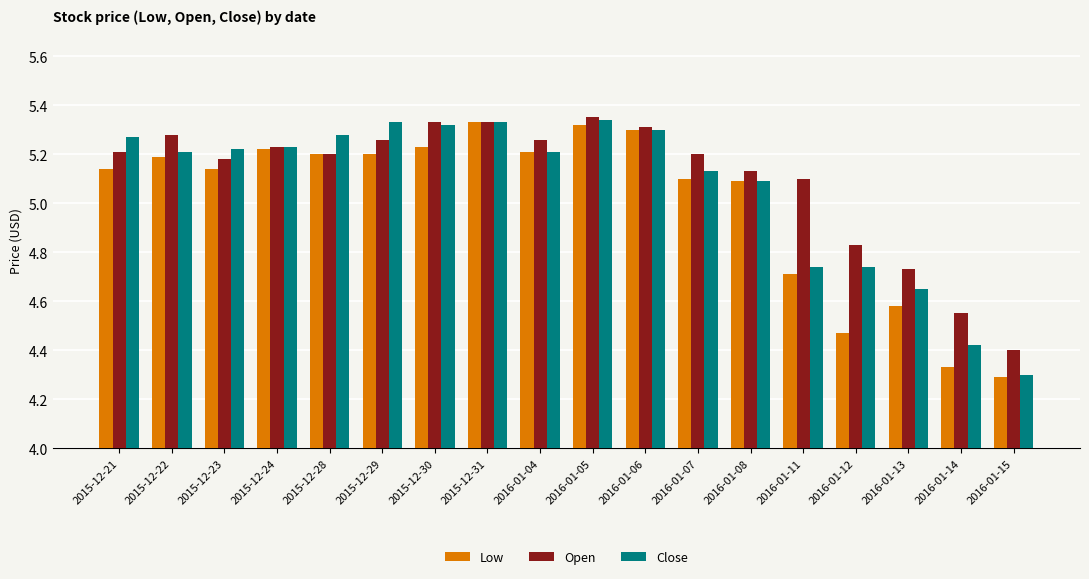

How many bars are there in total?

54